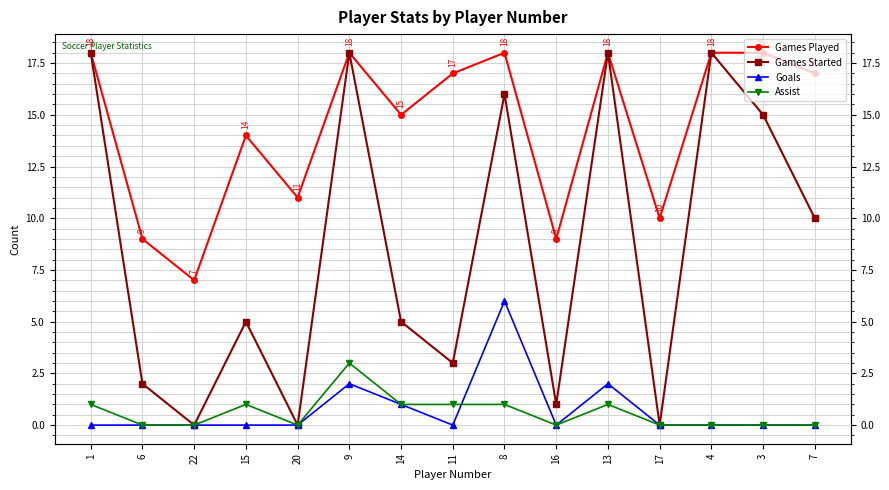

The Games Played series shows 18 at 1. True or false?

True